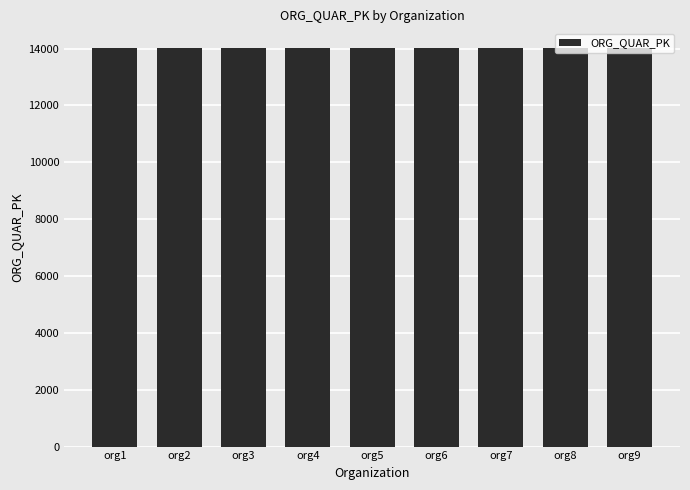

What is the difference between the maximum and second lowest values?

7